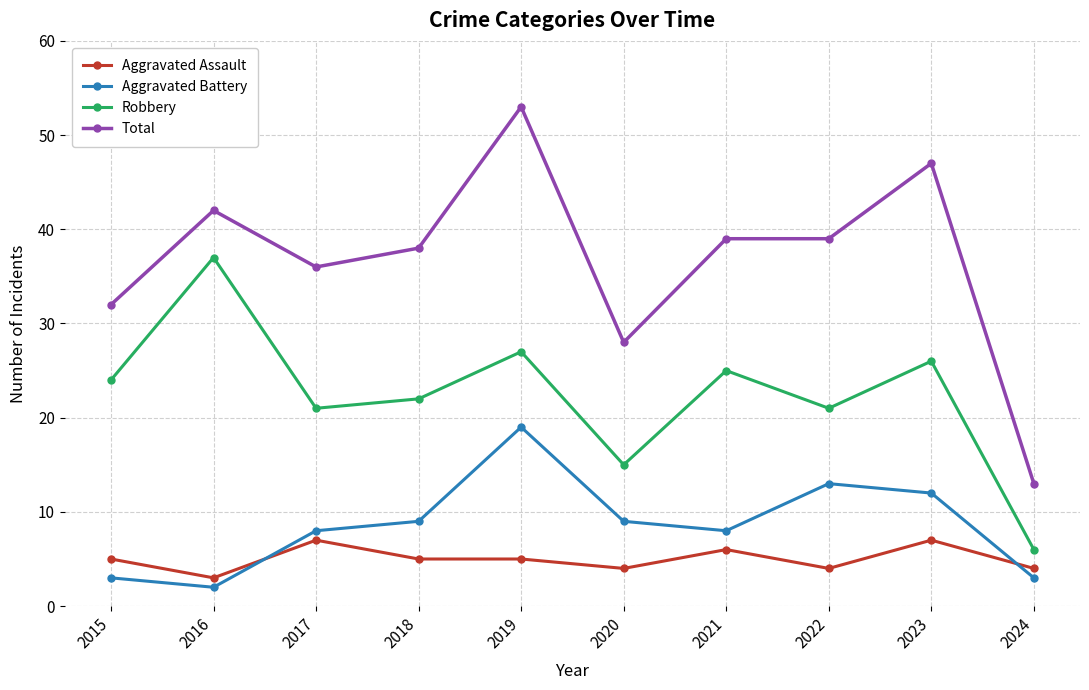

List the series in order of their peak value, highest first.

Total, Robbery, Aggravated Battery, Aggravated Assault